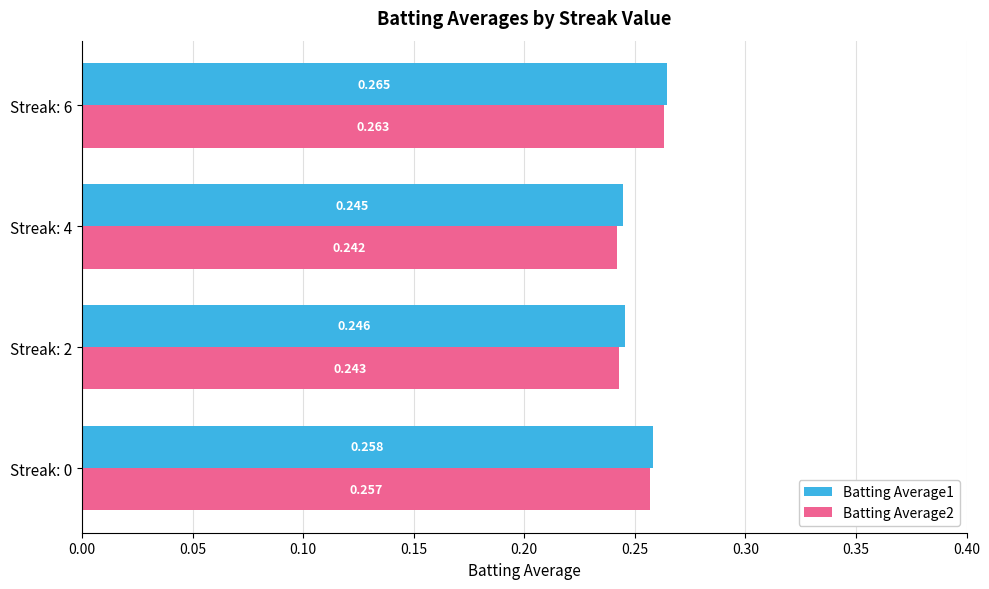

Is the value of Batting Average2 at Streak: 0 greater than the value of Batting Average1 at Streak: 6?

No